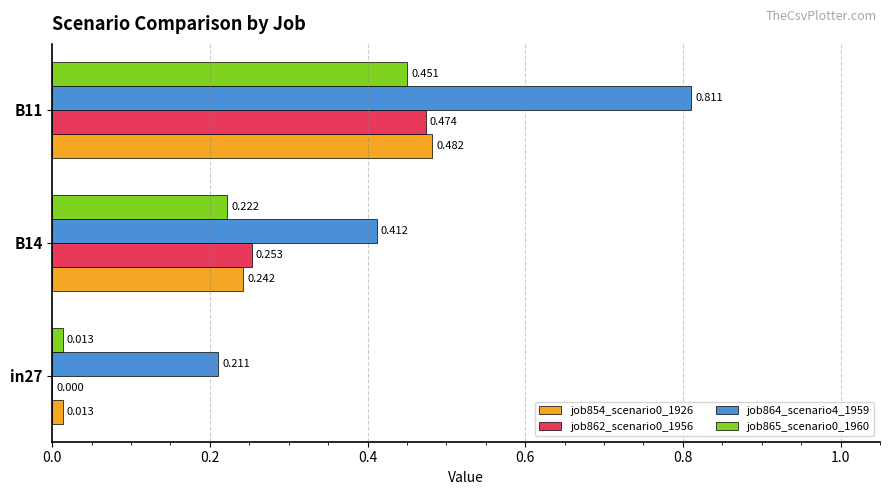

Is the value of job854_scenario0_1926 at in27 greater than the value of job864_scenario4_1959 at B11?

No